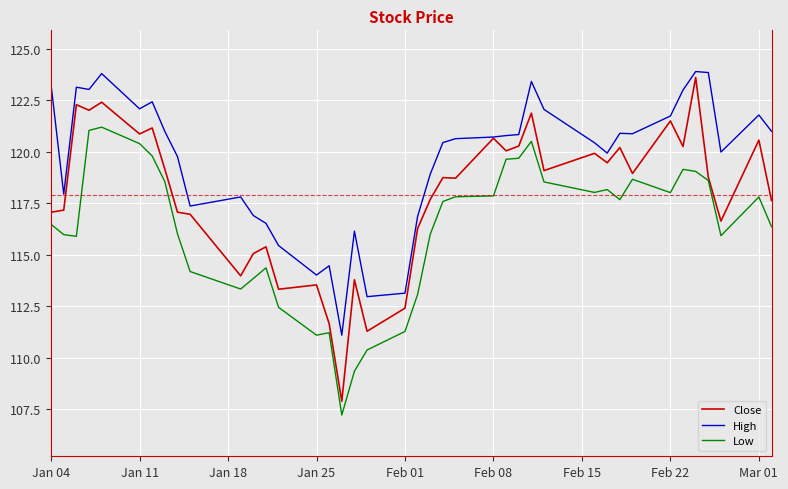

How many lines are shown in the chart?

3